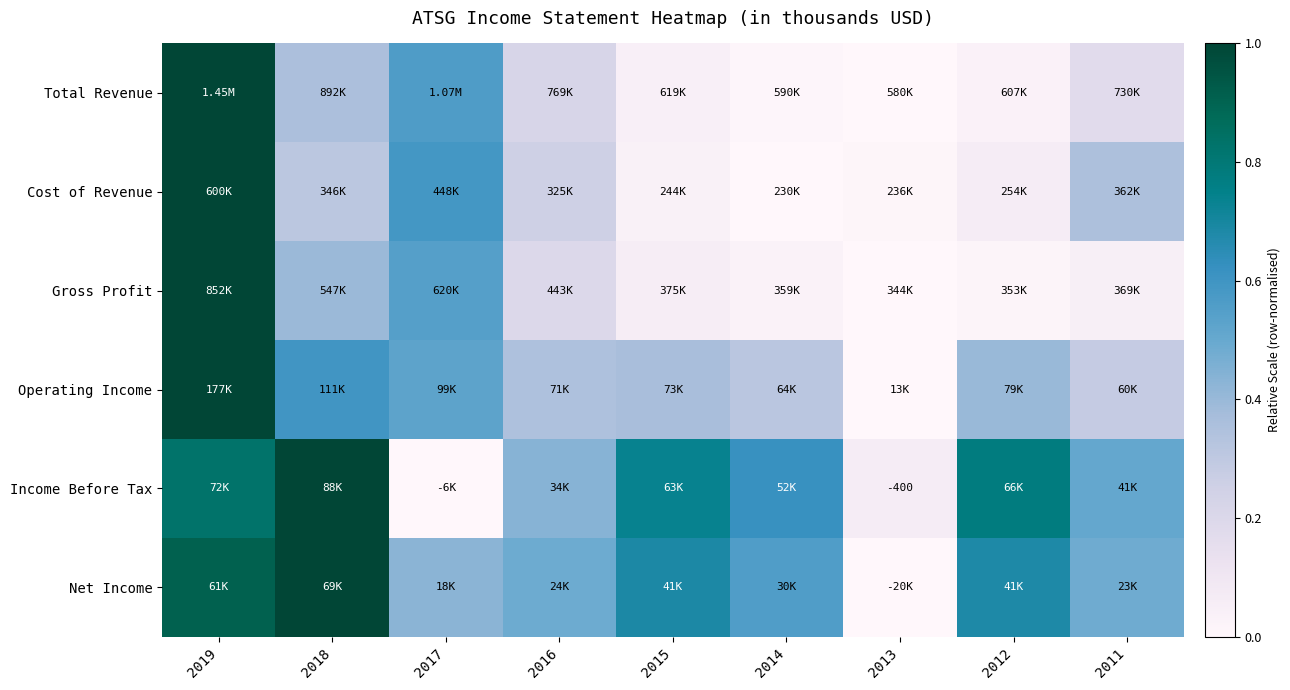

What is the sum of the Cost of Revenue values at 2011 and 2018?

0.7